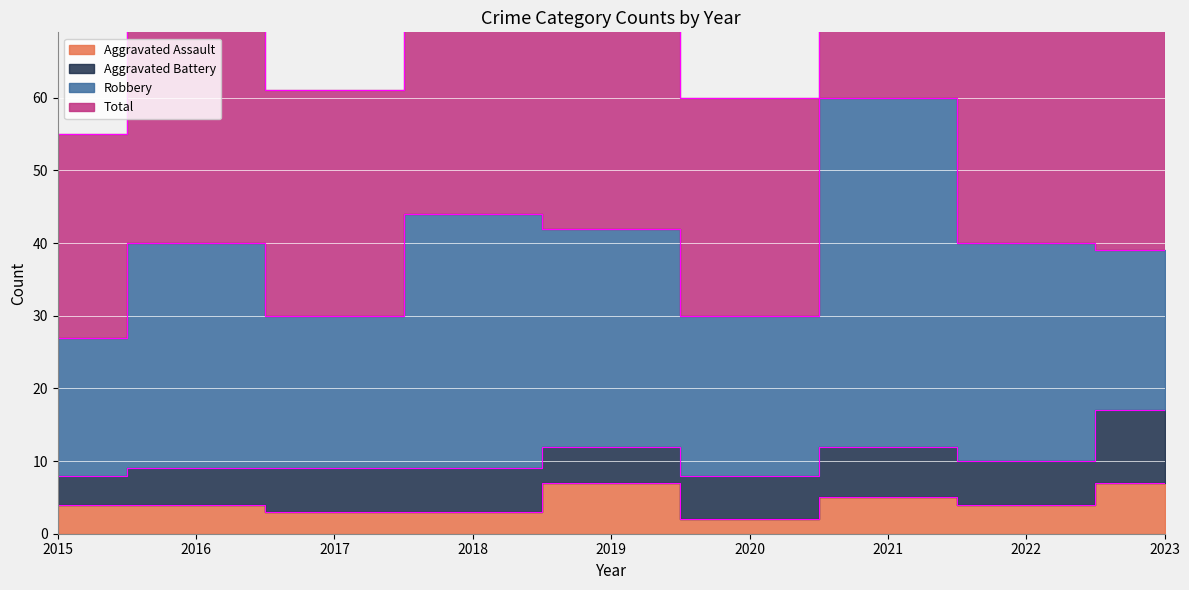

List the labels in order of Total value, largest first.

2021, 2018, 2019, 2023, 2016, 2022, 2017, 2020, 2015